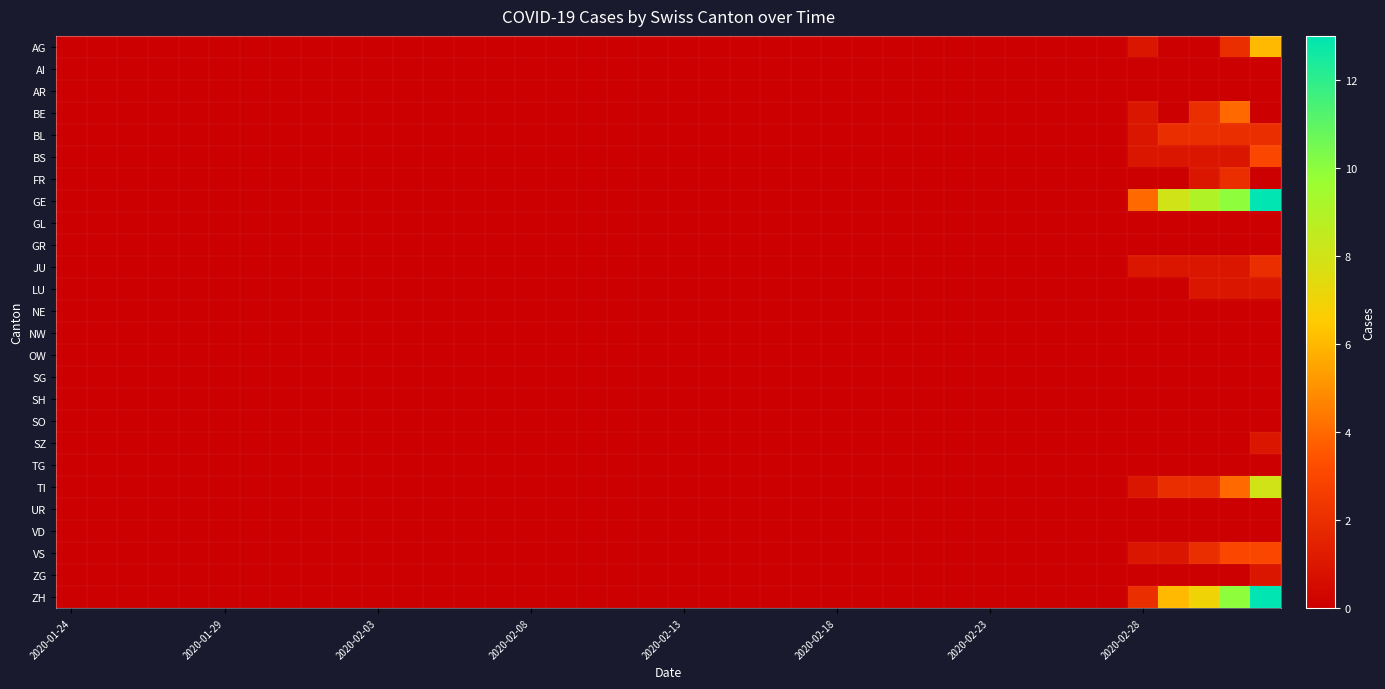

How many series are shown in this chart?

26